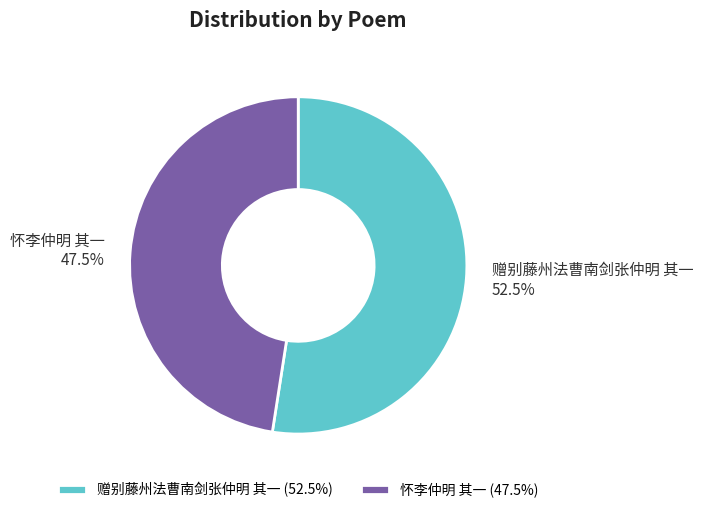

Which has a higher value, 赠别藤州法曹南剑张仲明 其一 or 怀李仲明 其一?

赠别藤州法曹南剑张仲明 其一